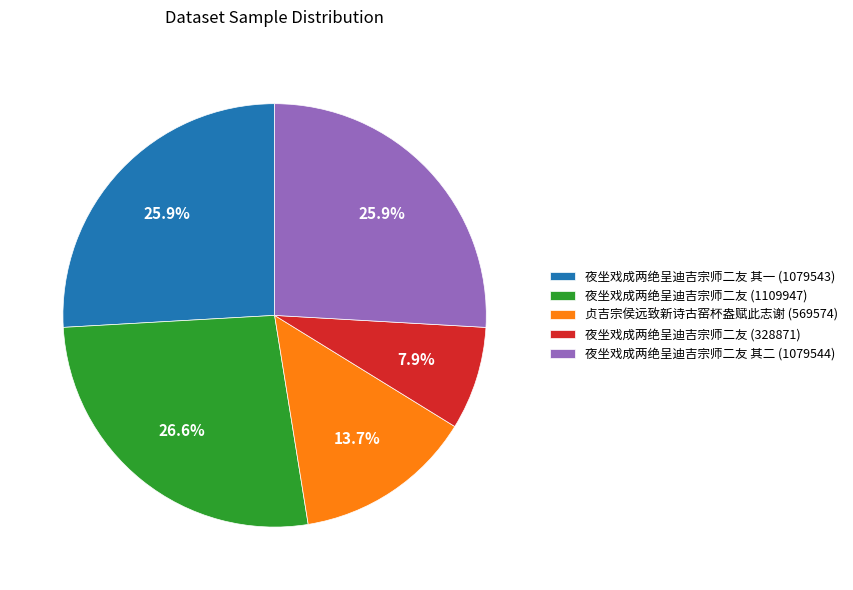

Which slice is the largest?

夜坐戏成两绝呈迪吉宗师二友 (1109947)